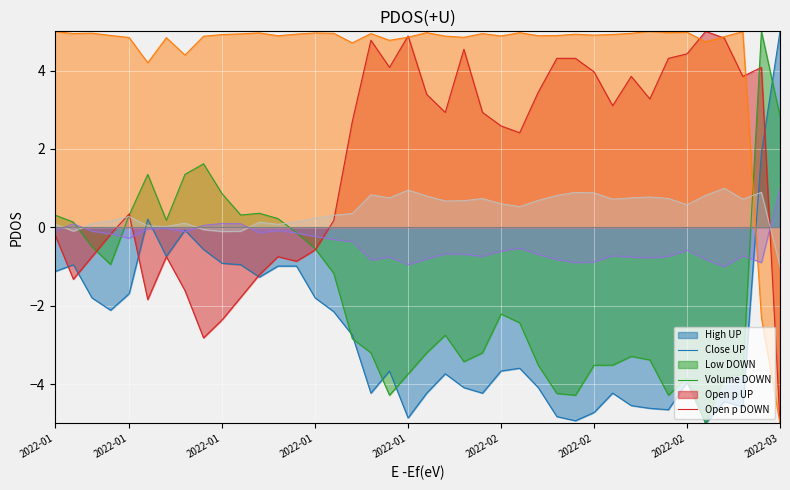

What is the maximum value for Volume?

5.0